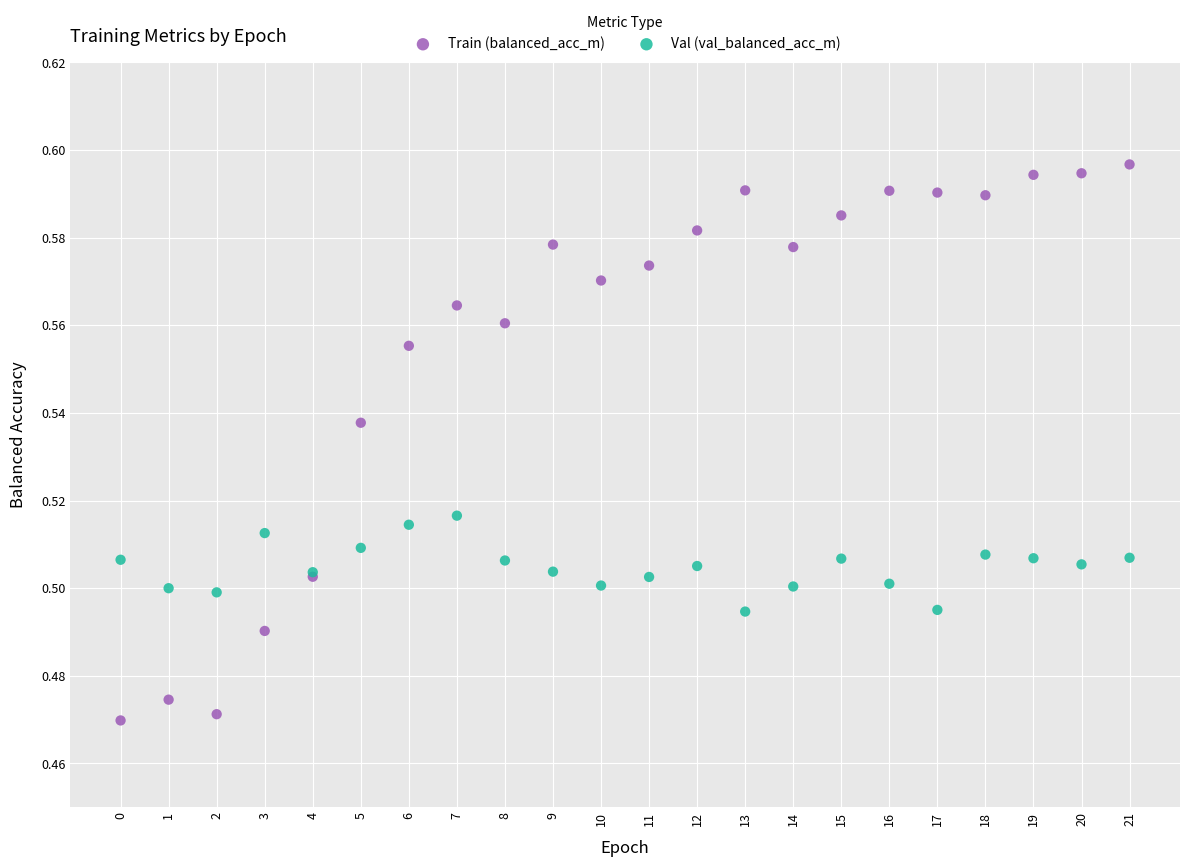

Which series reaches the maximum Y coordinate?

Train (balanced_acc_m)